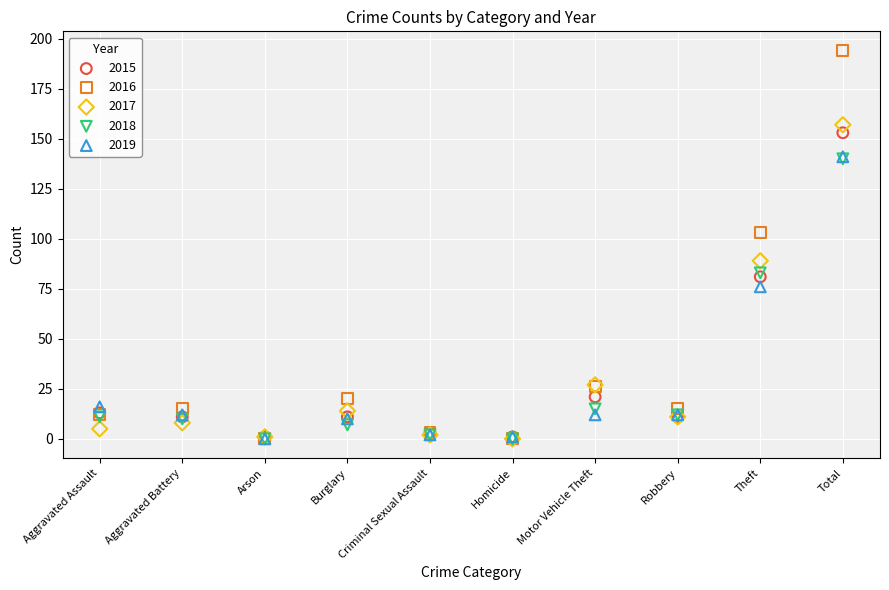

Which series has the largest Y range (max minus min)?

2016